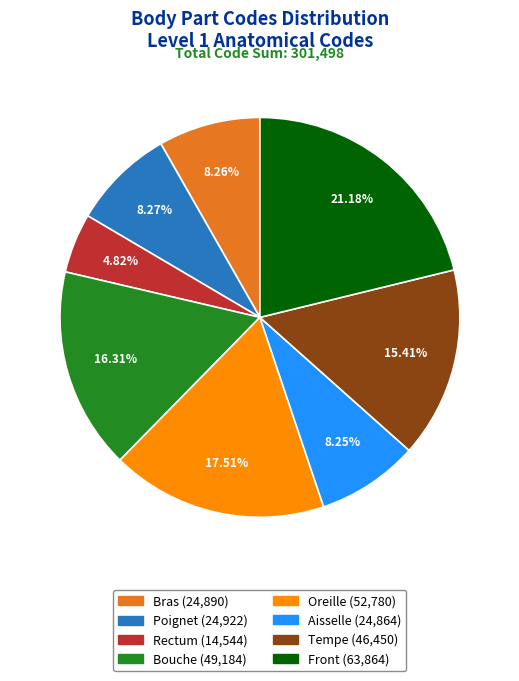

Which has a higher value, Oreille (52,780) or Bouche (49,184)?

Oreille (52,780)